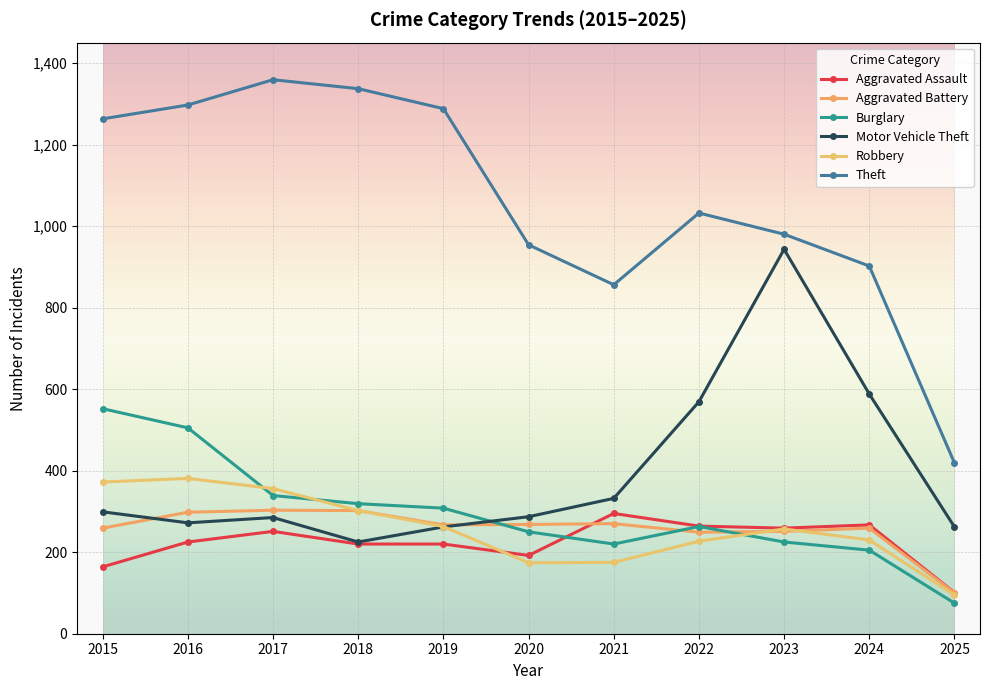

How many lines are shown in the chart?

6